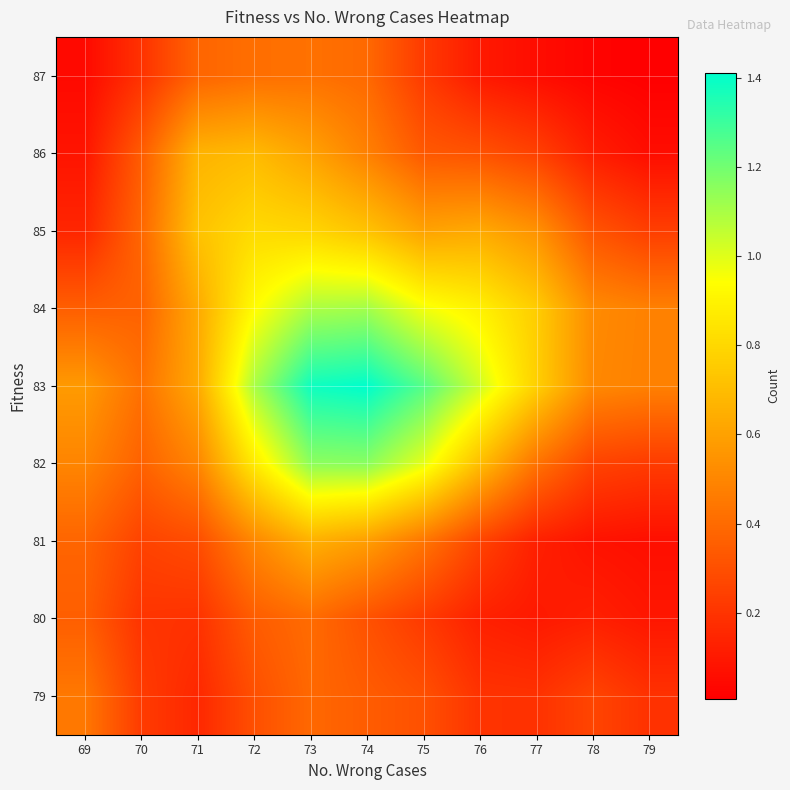

At how many categories does at least one series exceed 0?

11